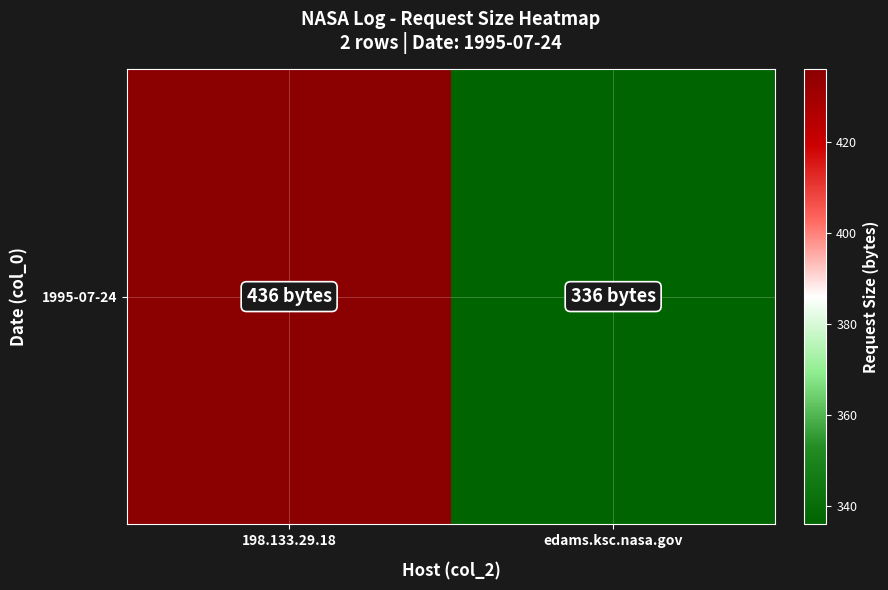

What is the greatest value displayed?

436